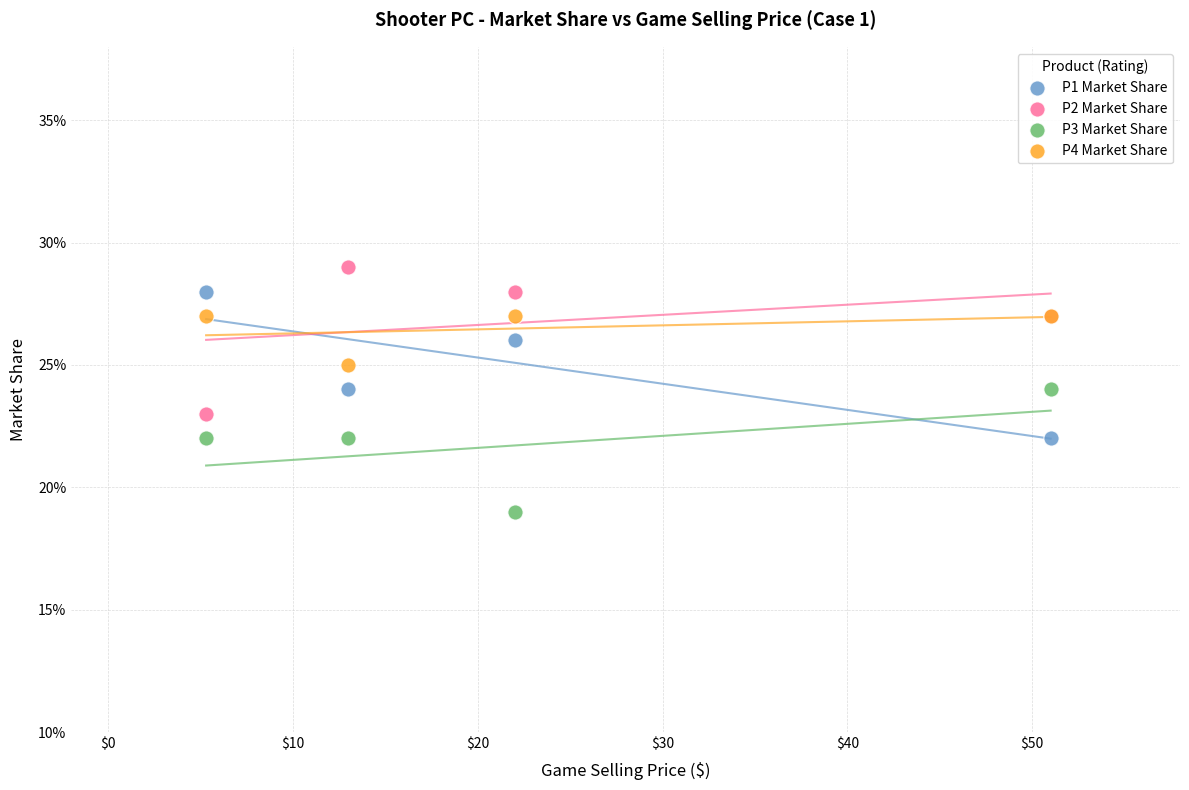

What are all the series names shown in the legend?

P1 Market Share, P2 Market Share, P3 Market Share, P4 Market Share